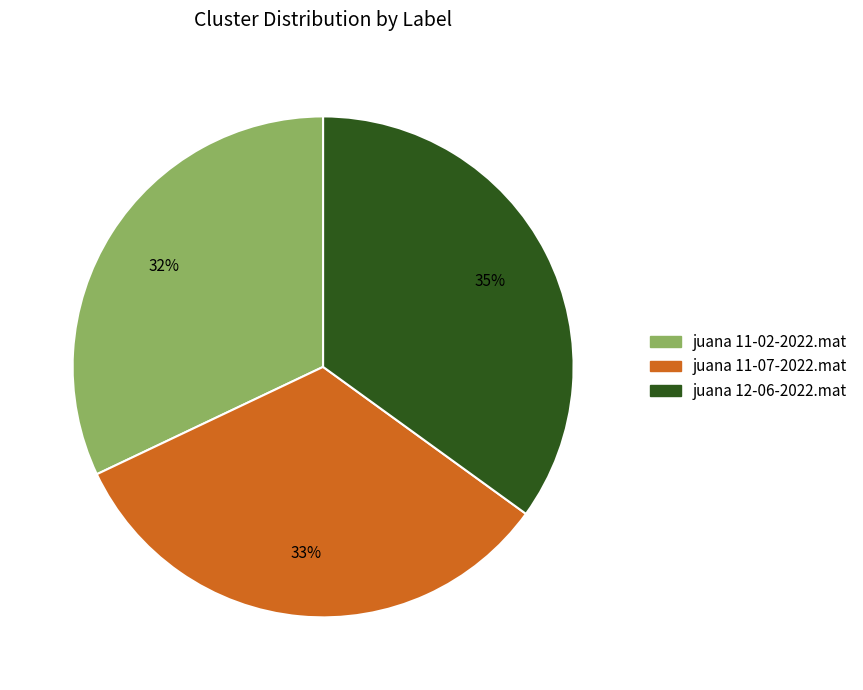

Which has a higher value, juana 11-07-2022.mat or juana 11-02-2022.mat?

juana 11-07-2022.mat